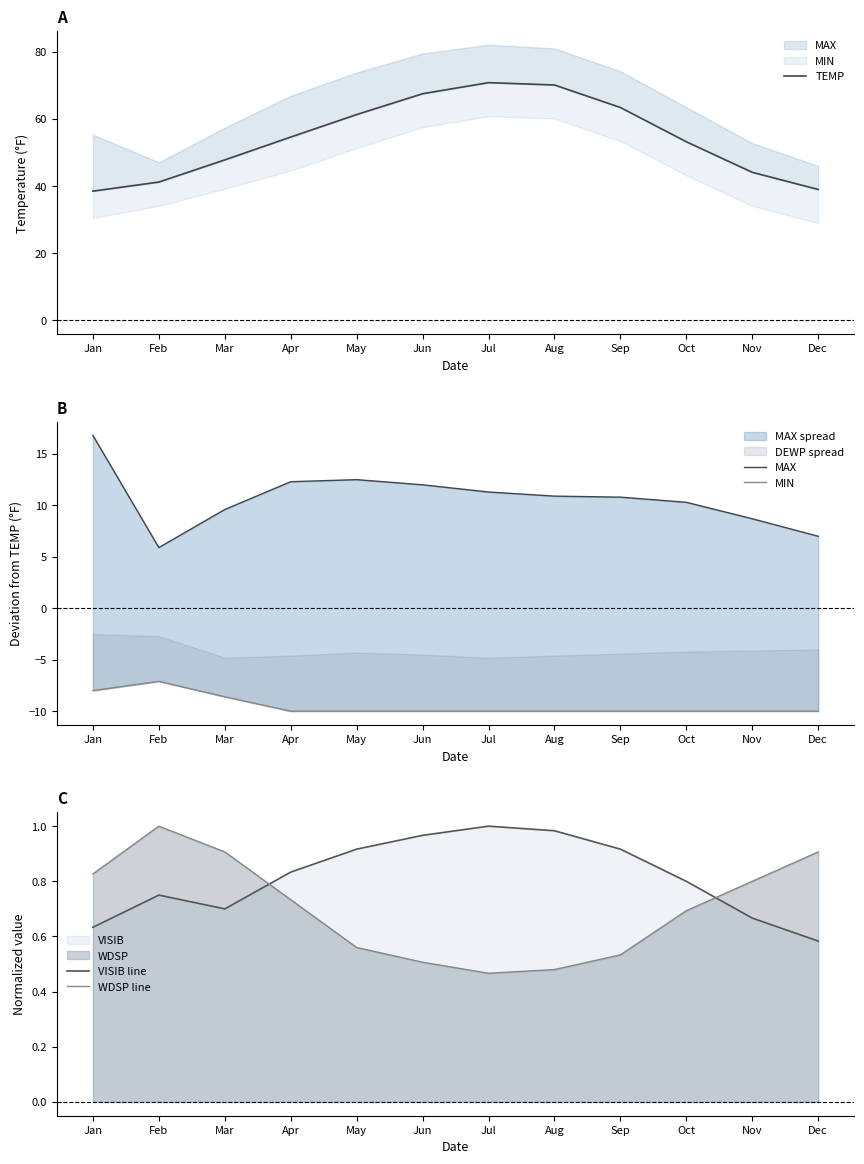

At which label is TEMP closest to 54?

Apr